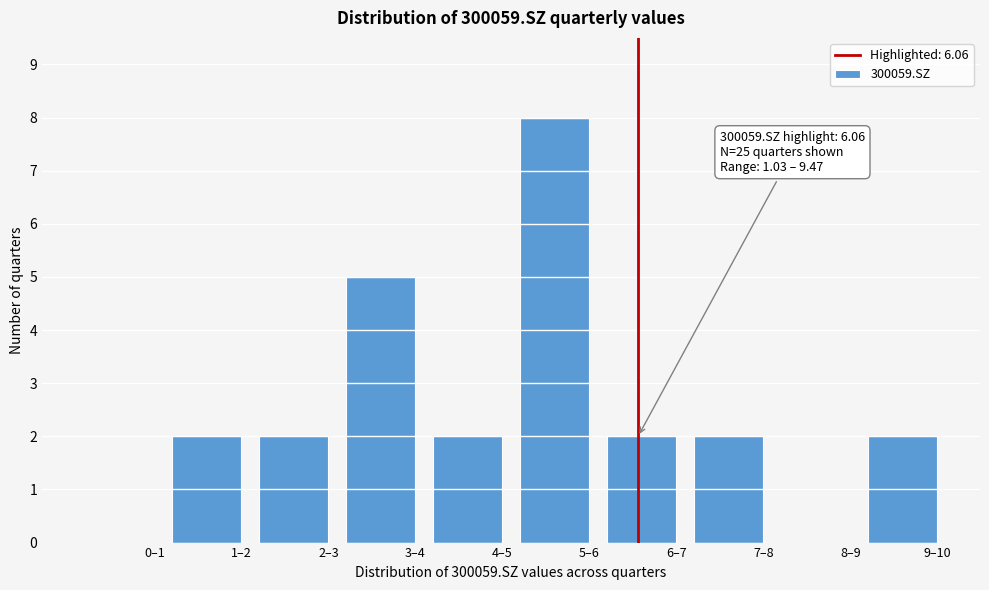

Reading left to right, list all the values displayed in this chart.

0–1=0	1–2=2	2–3=2	3–4=5	4–5=2	5–6=8	6–7=2	7–8=2	8–9=0	9–10=2